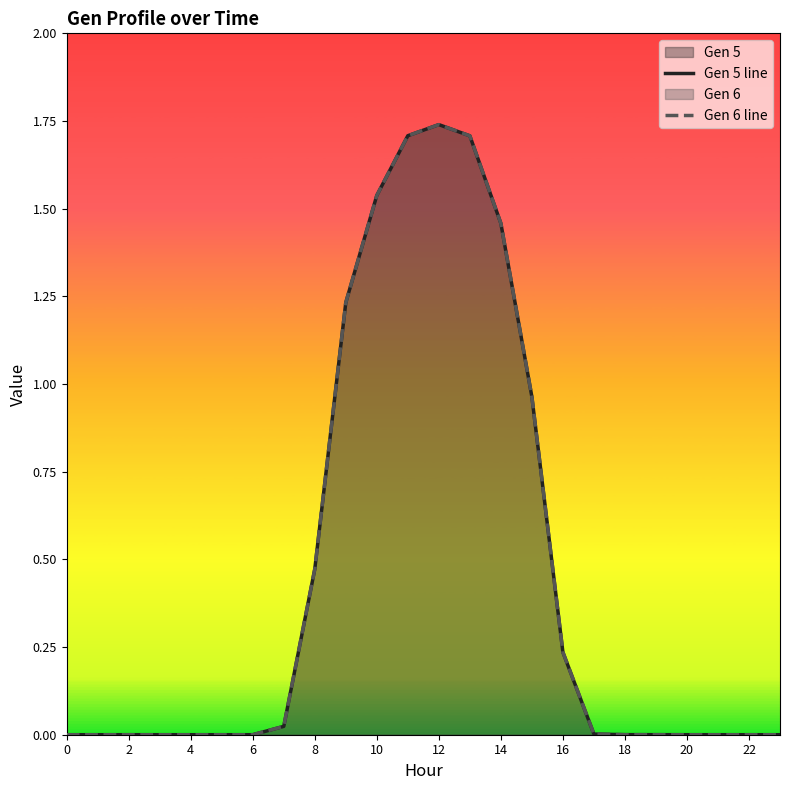

How many distinct data groups are displayed?

2